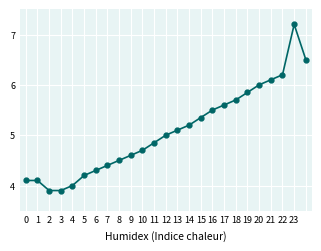

What is the value of the 17th point from the left?

5.5